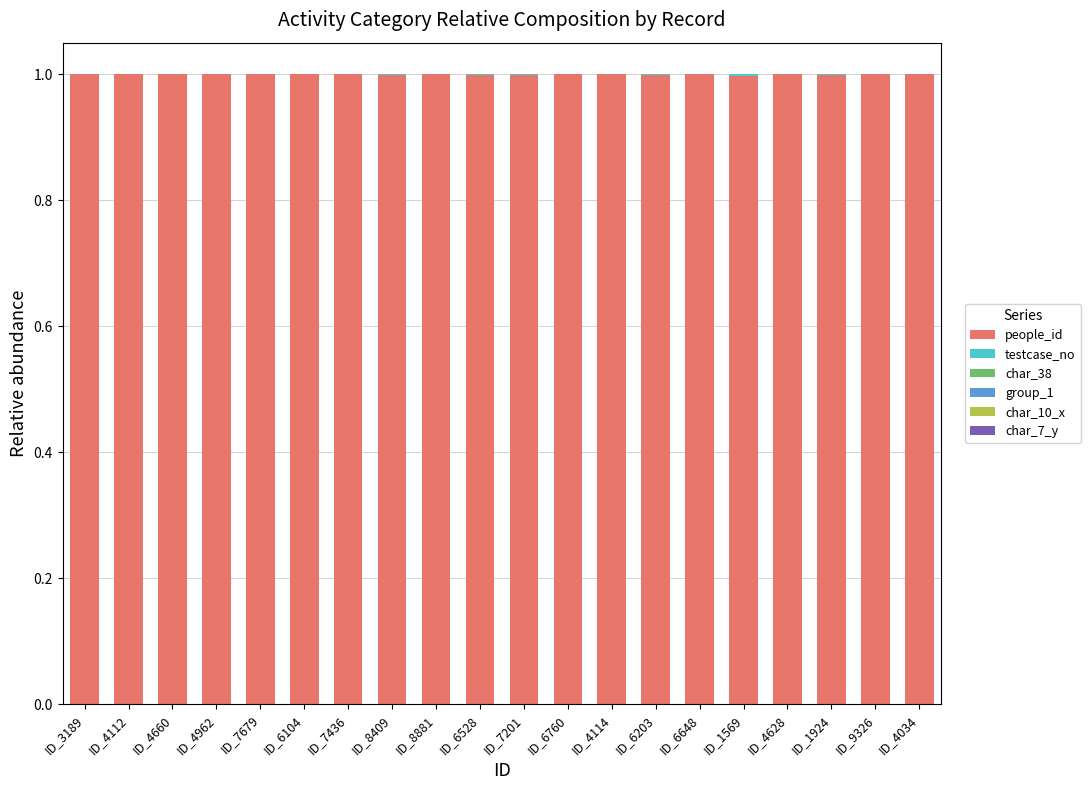

What is the highest value of the people_id series?

1.0